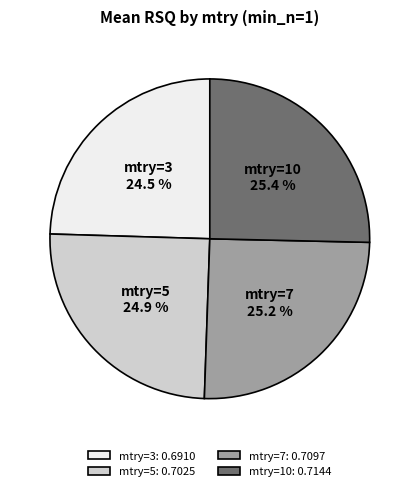

Between mtry=10 and mtry=3, which is larger?

mtry=10